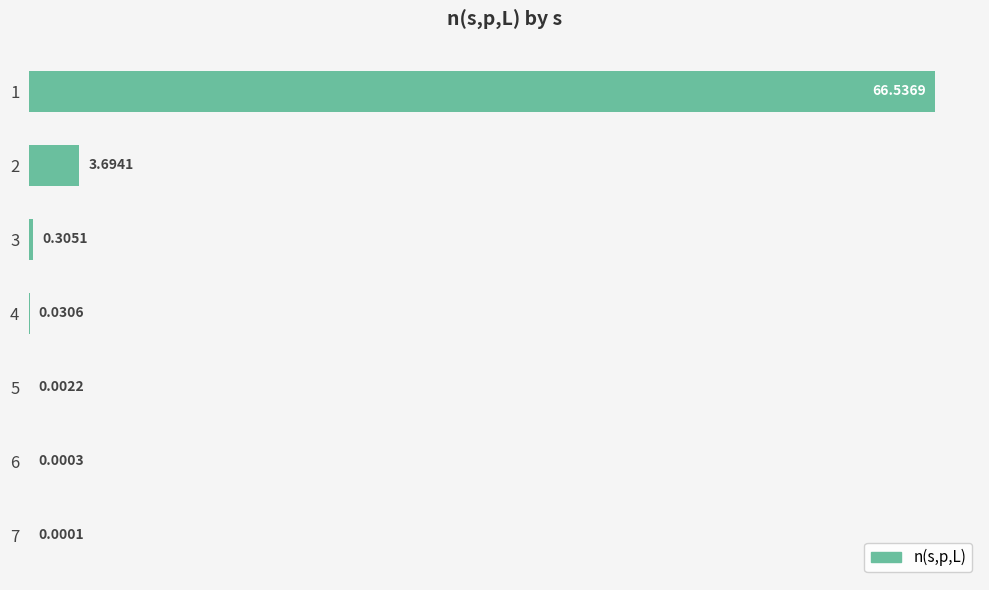

What is the sum of all values?

70.6